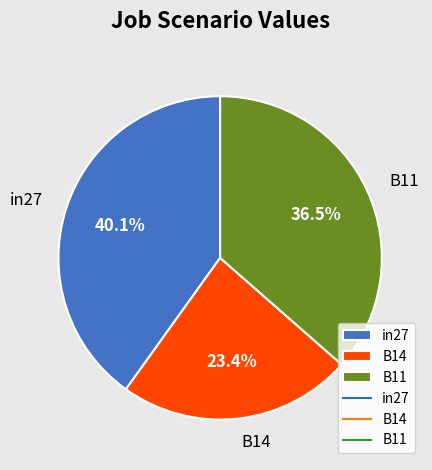

To the nearest percent, what is the difference between the largest and smallest slice percentages?

17%